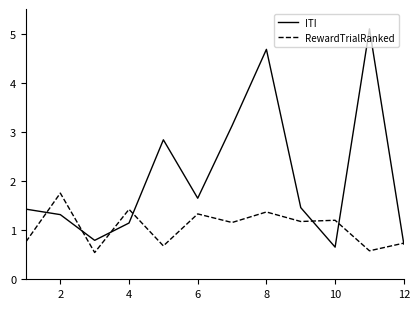

In ITI, how many points are lower than both neighbors (excluding endpoints)?

3